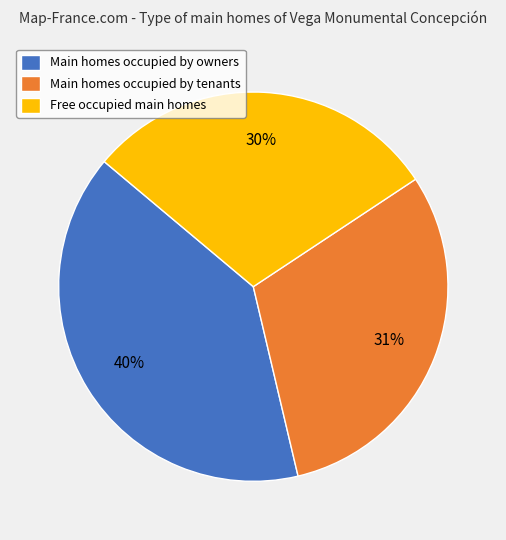

Between Main homes occupied by tenants and Main homes occupied by owners, which is larger?

Main homes occupied by owners